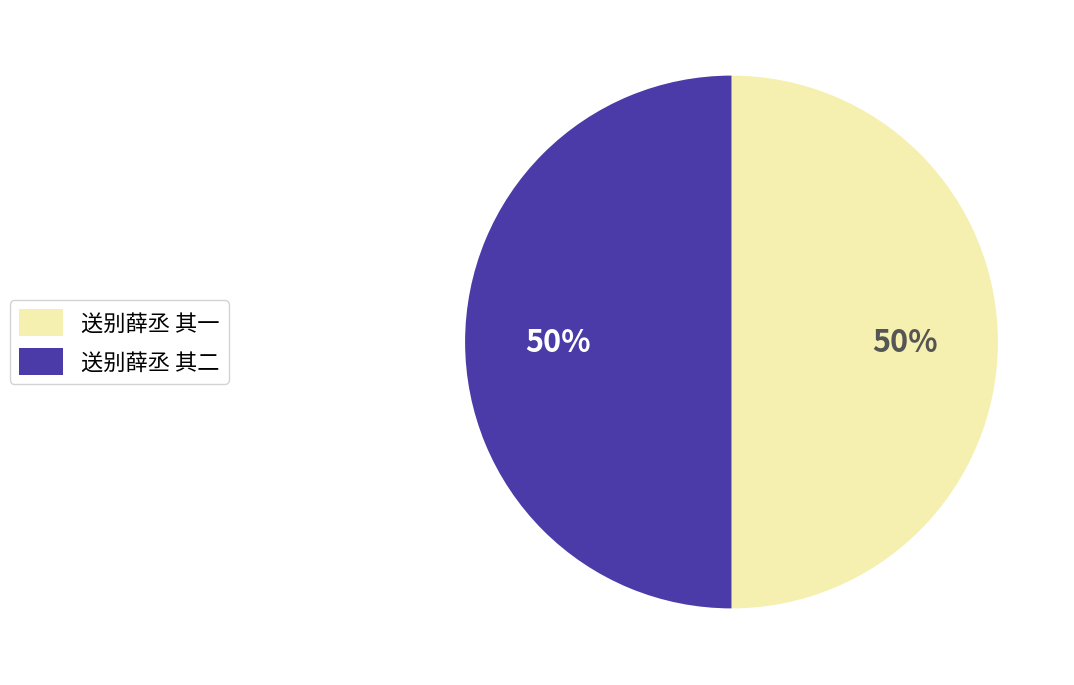

How many slices are in this pie chart?

2